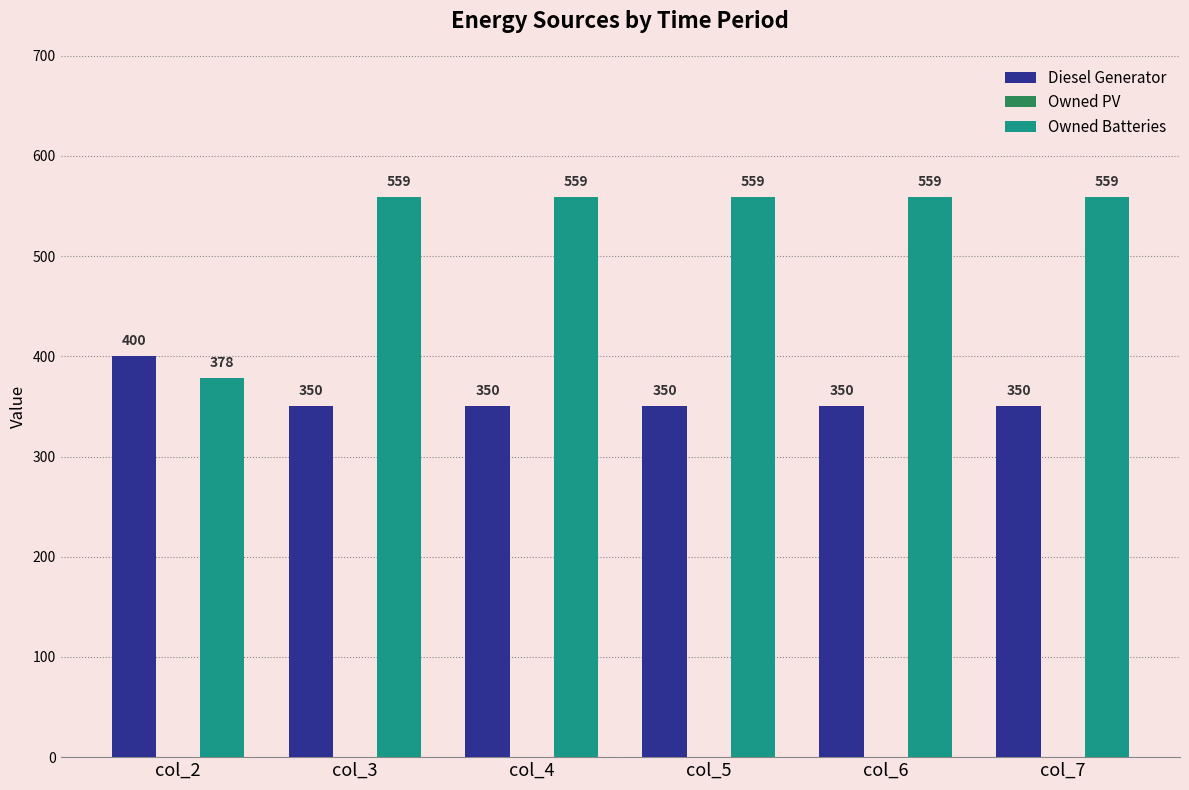

What is the minimum value for Diesel Generator?

350